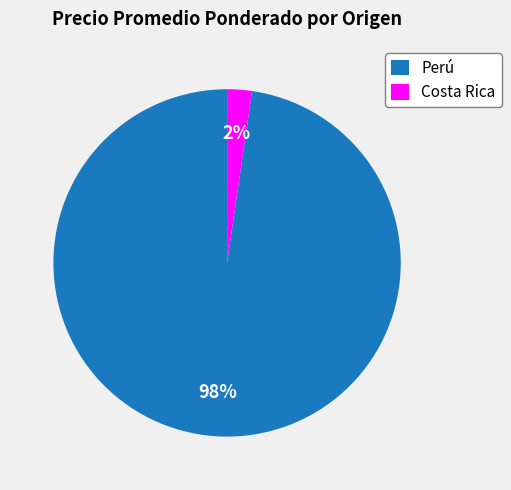

Which category has the biggest portion of the pie?

Perú